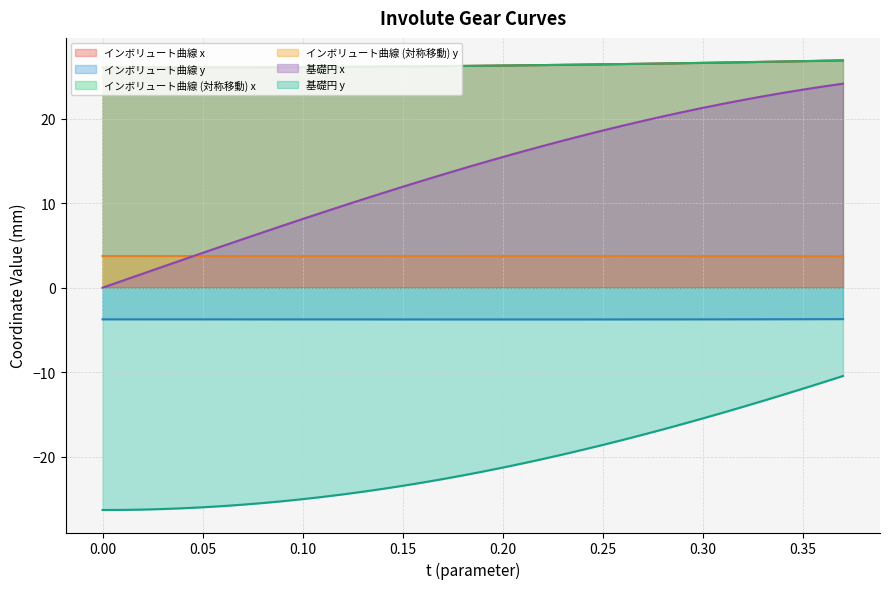

Is the value of involute_sym_y at 19 greater than the value of involute_x at 35?

No